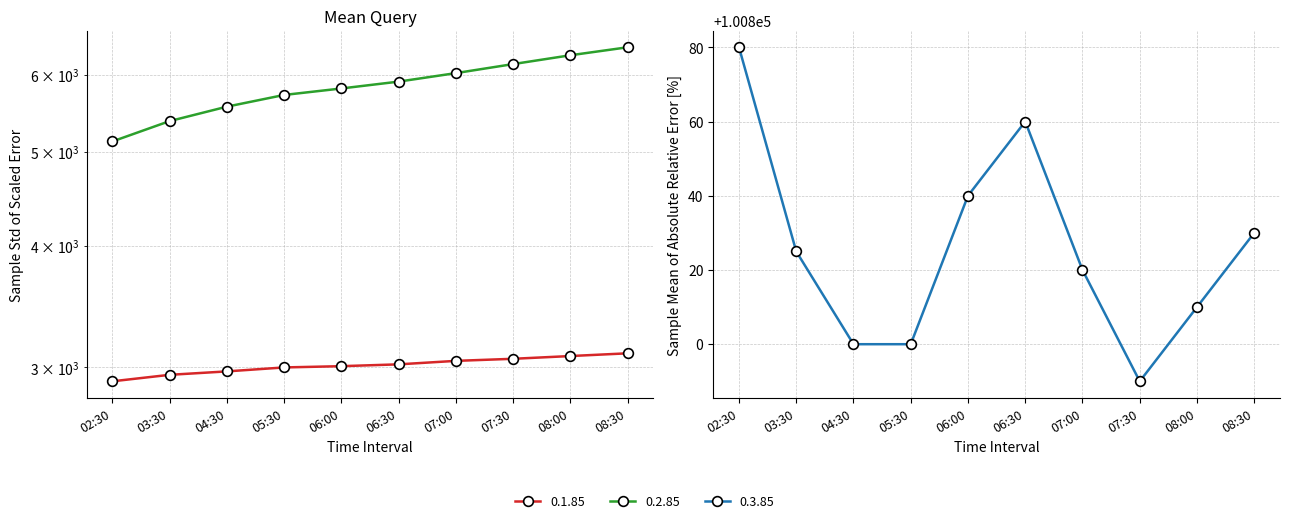

Is this an area chart (filled region under the line)?

No